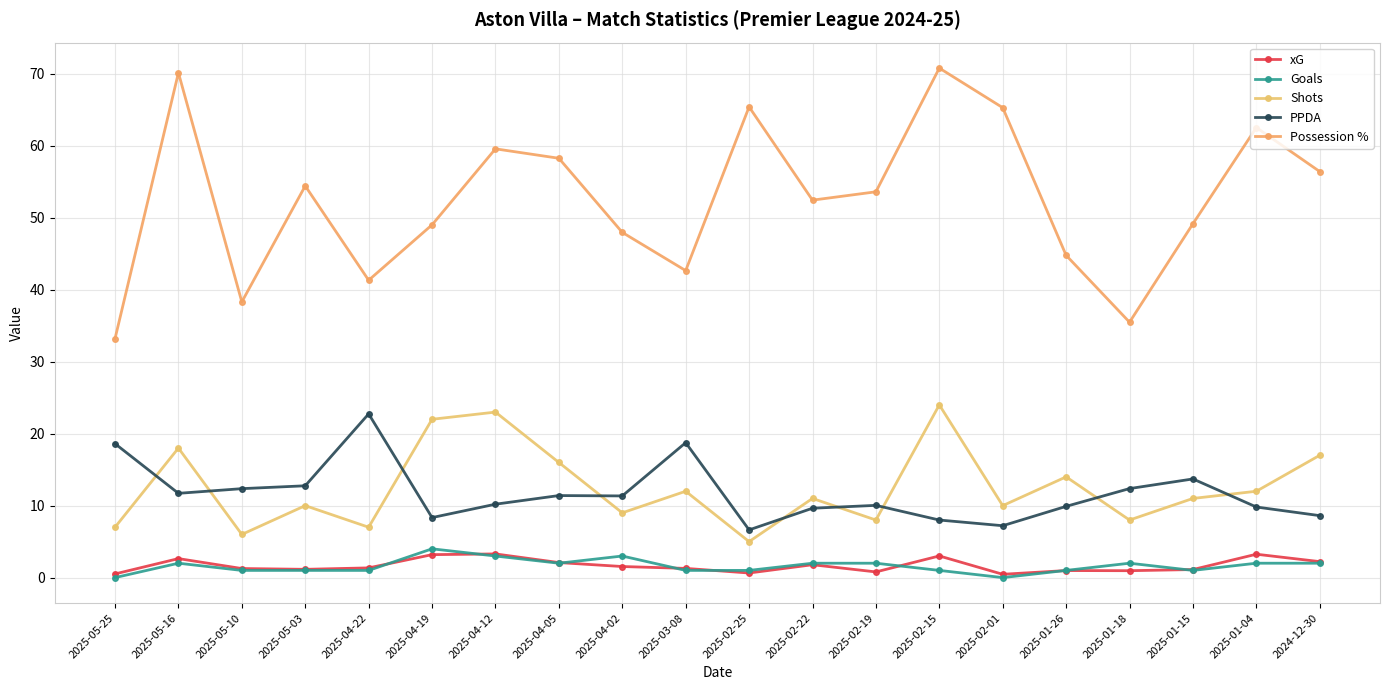

Reading left to right, what are all the values shown in this chart?

xG: 2025-05-25=0.5	2025-05-16=2.6	2025-05-10=1.3	2025-05-03=1.1	2025-04-22=1.4	2025-04-19=3.2	2025-04-12=3.3	2025-04-05=2.1	2025-04-02=1.5	2025-03-08=1.3	2025-02-25=0.6	2025-02-22=1.8	2025-02-19=0.8	2025-02-15=3.0	2025-02-01=0.5	2025-01-26=1.0	2025-01-18=1.0	2025-01-15=1.1	2025-01-04=3.2	2024-12-30=2.2
Goals: 2025-05-25=0.0	2025-05-16=2.0	2025-05-10=1.0	2025-05-03=1.0	2025-04-22=1.0	2025-04-19=4.0	2025-04-12=3.0	2025-04-05=2.0	2025-04-02=3.0	2025-03-08=1.0	2025-02-25=1.0	2025-02-22=2.0	2025-02-19=2.0	2025-02-15=1.0	2025-02-01=0.0	2025-01-26=1.0	2025-01-18=2.0	2025-01-15=1.0	2025-01-04=2.0	2024-12-30=2.0
Shots: 2025-05-25=7.0	2025-05-16=18.0	2025-05-10=6.0	2025-05-03=10.0	2025-04-22=7.0	2025-04-19=22.0	2025-04-12=23.0	2025-04-05=16.0	2025-04-02=9.0	2025-03-08=12.0	2025-02-25=5.0	2025-02-22=11.0	2025-02-19=8.0	2025-02-15=24.0	2025-02-01=10.0	2025-01-26=14.0	2025-01-18=8.0	2025-01-15=11.0	2025-01-04=12.0	2024-12-30=17.0
PPDA: 2025-05-25=18.6	2025-05-16=11.7	2025-05-10=12.4	2025-05-03=12.8	2025-04-22=22.8	2025-04-19=8.3	2025-04-12=10.2	2025-04-05=11.4	2025-04-02=11.3	2025-03-08=18.8	2025-02-25=6.6	2025-02-22=9.6	2025-02-19=10.0	2025-02-15=8.0	2025-02-01=7.2	2025-01-26=9.9	2025-01-18=12.4	2025-01-15=13.7	2025-01-04=9.8	2024-12-30=8.6
Possession %: 2025-05-25=33.2	2025-05-16=70.2	2025-05-10=38.3	2025-05-03=54.4	2025-04-22=41.3	2025-04-19=49.0	2025-04-12=59.6	2025-04-05=58.3	2025-04-02=48.0	2025-03-08=42.7	2025-02-25=65.4	2025-02-22=52.5	2025-02-19=53.6	2025-02-15=70.8	2025-02-01=65.3	2025-01-26=44.8	2025-01-18=35.5	2025-01-15=49.2	2025-01-04=62.5	2024-12-30=56.4